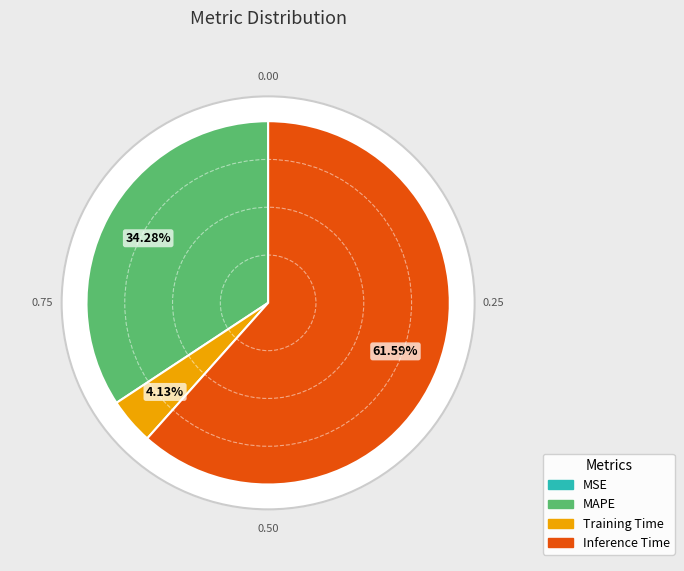

Is Inference Time the majority of the pie?

Yes